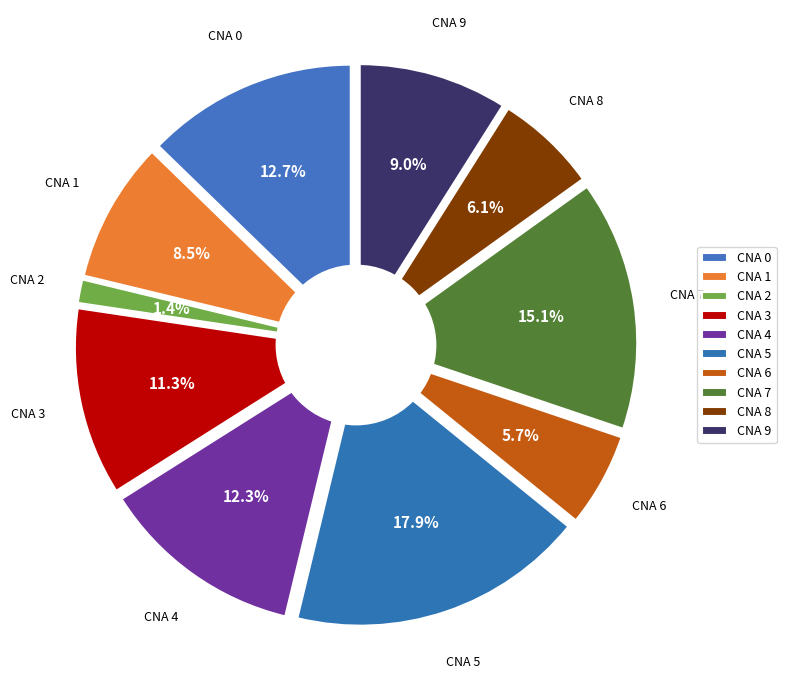

Is the sum of 7 and 5 greater than half?

No